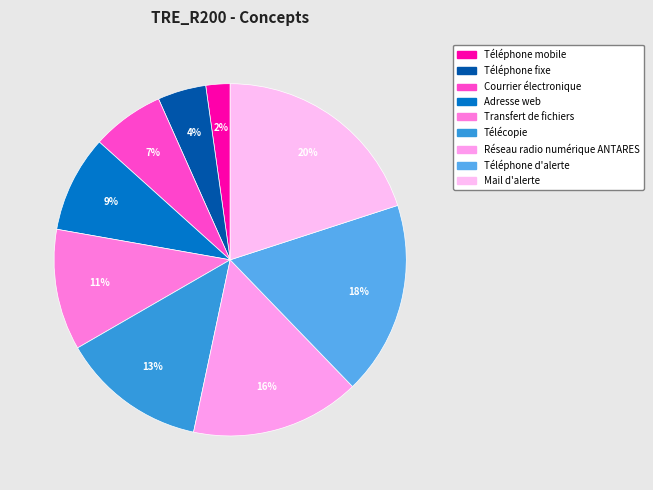

Which category has the biggest portion of the pie?

Mail d'alerte